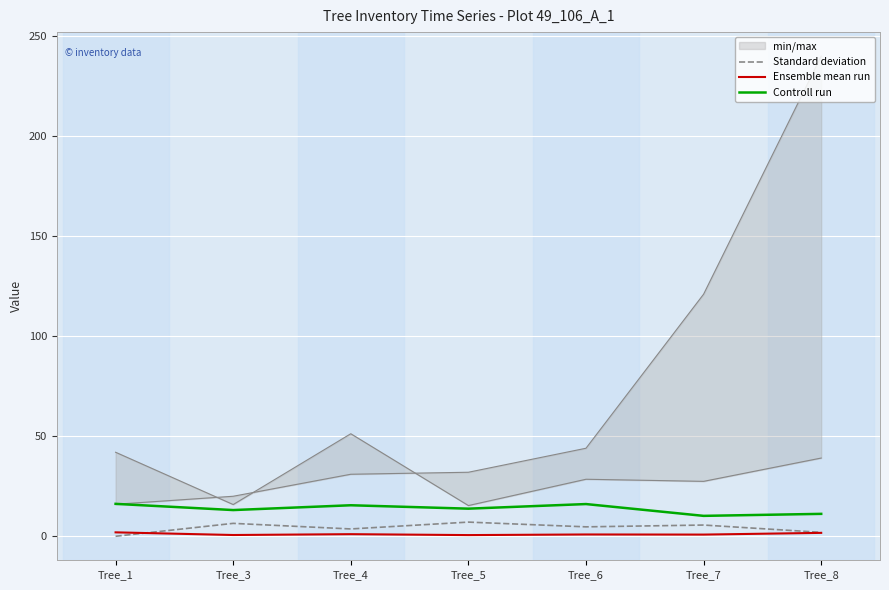

At which category is the sum across all series the highest?

Tree_6